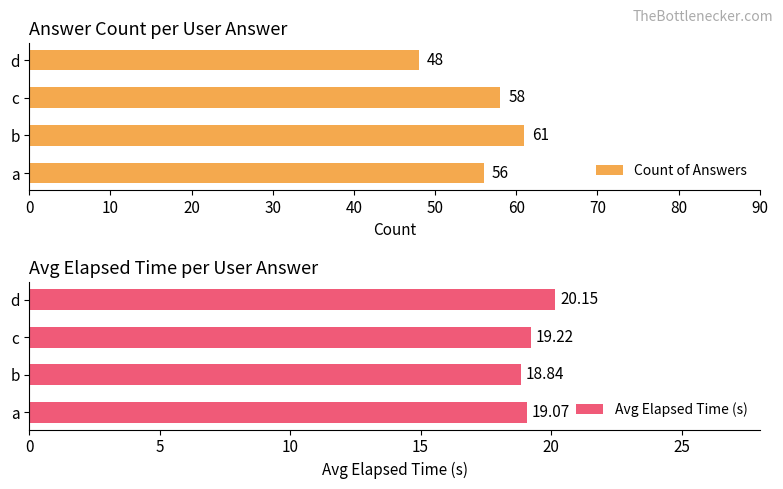

At which label is Count of Answers closest to 54?

a